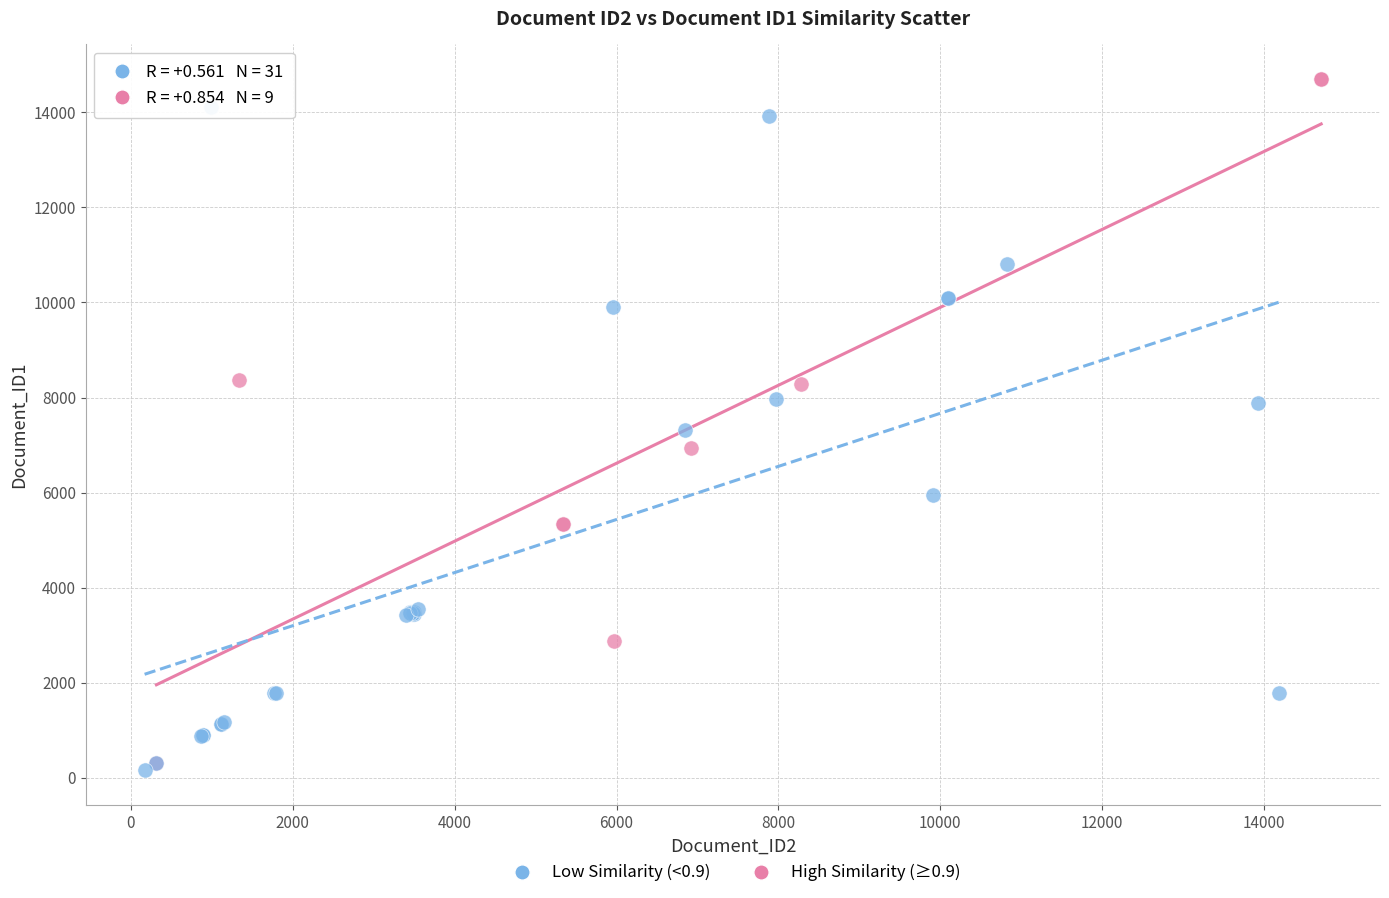

What are all the series names shown in the legend?

Low Similarity (<0.9), High Similarity (≥0.9)